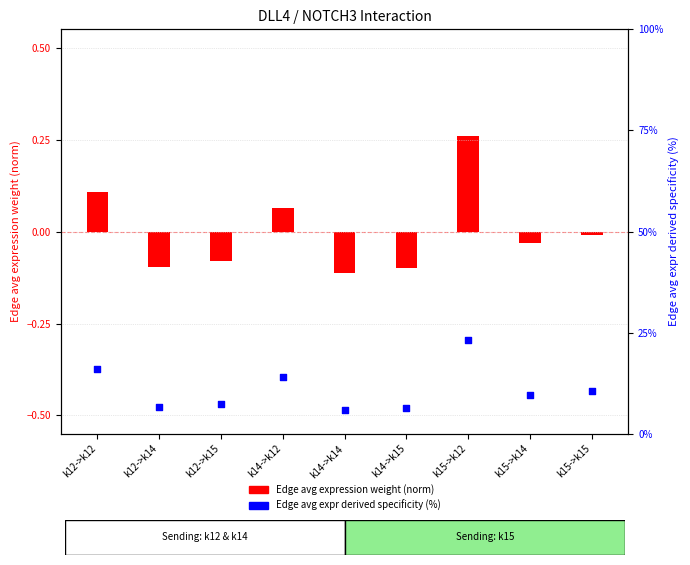

At which category is the sum across all series the highest?

k15->k12